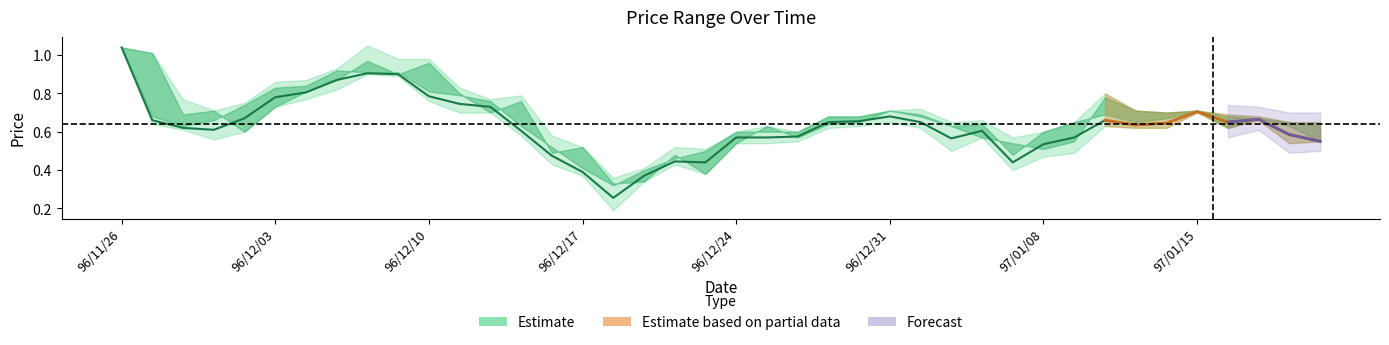

The chart shows a value of 0.4 at 19. True or false?

True